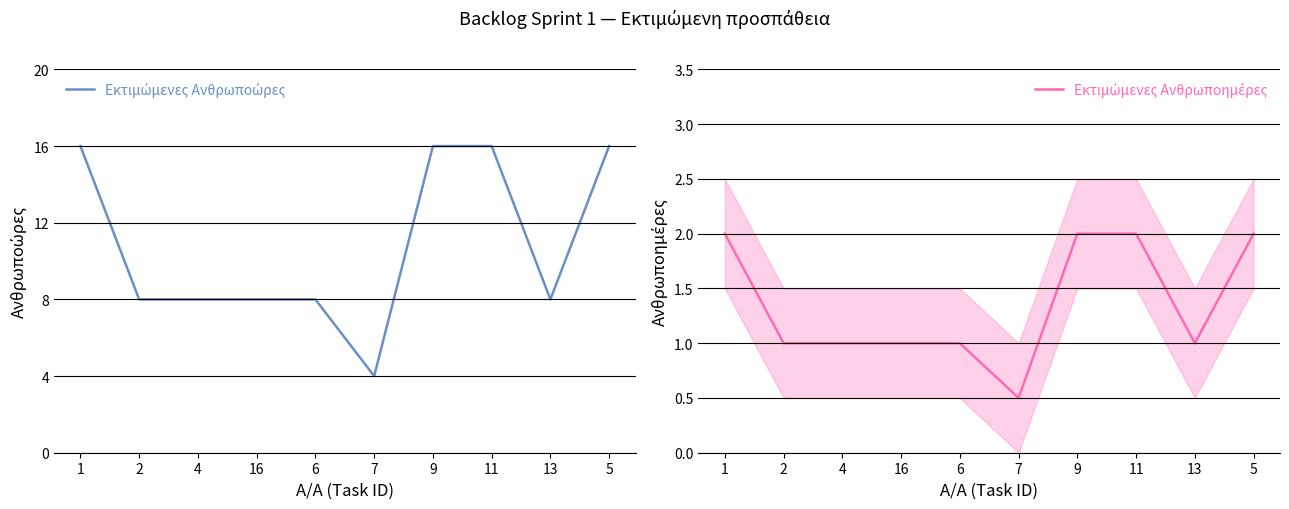

What is the label of the 6th point from the left?

7